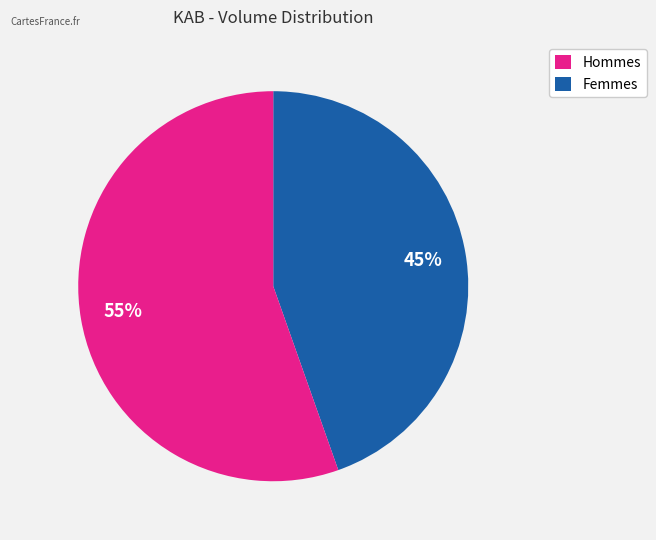

To the nearest percent, what is the average slice percentage?

50%